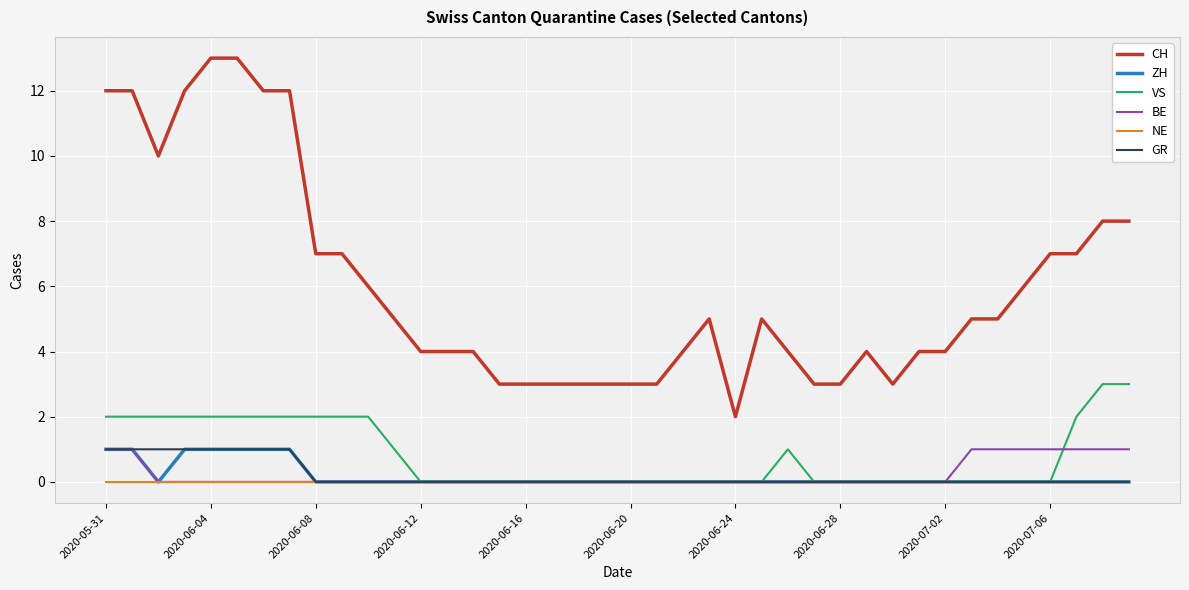

What are all the series names shown in the legend?

CH, ZH, VS, BE, NE, GR